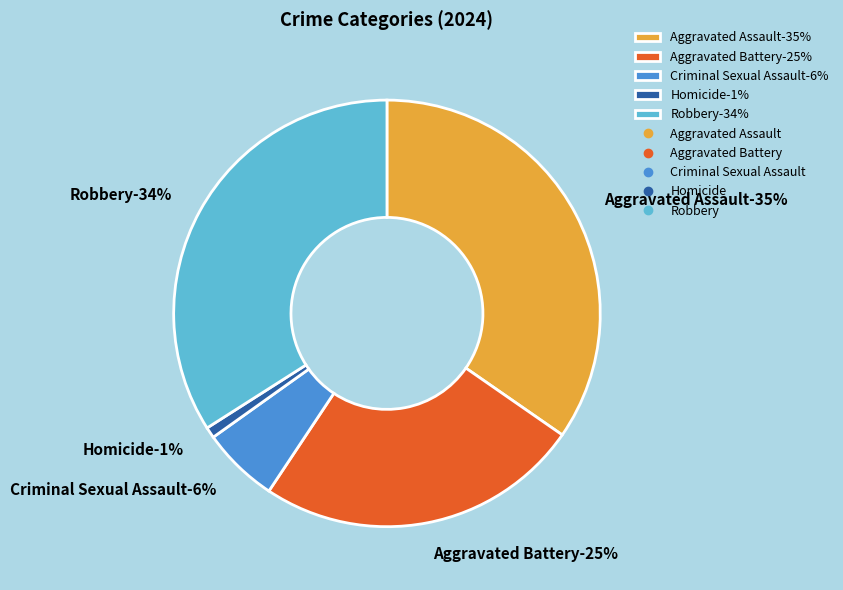

The Aggravated Assault slice represents 35% of the pie. True or false?

True